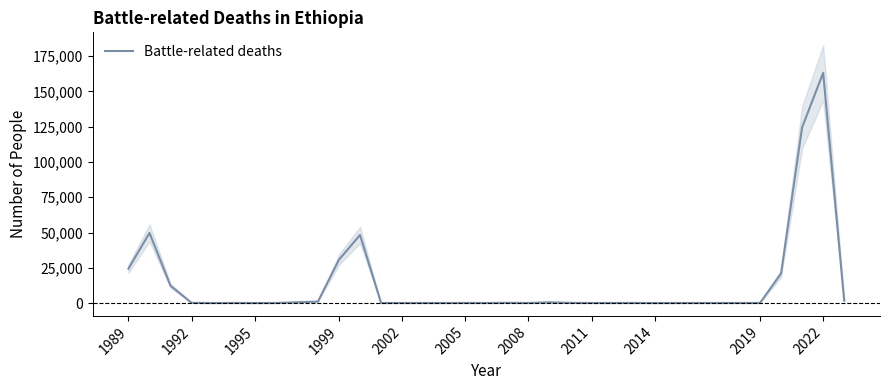

What is the value of the 18th point from the left?

177